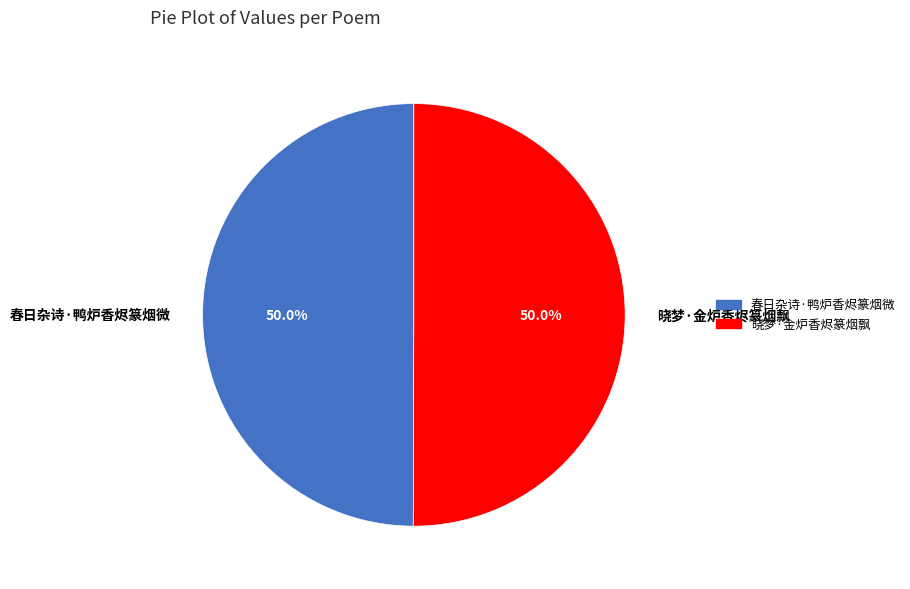

To the nearest percent, what percentage of the pie is 晓梦·金炉香烬篆烟飘?

50%